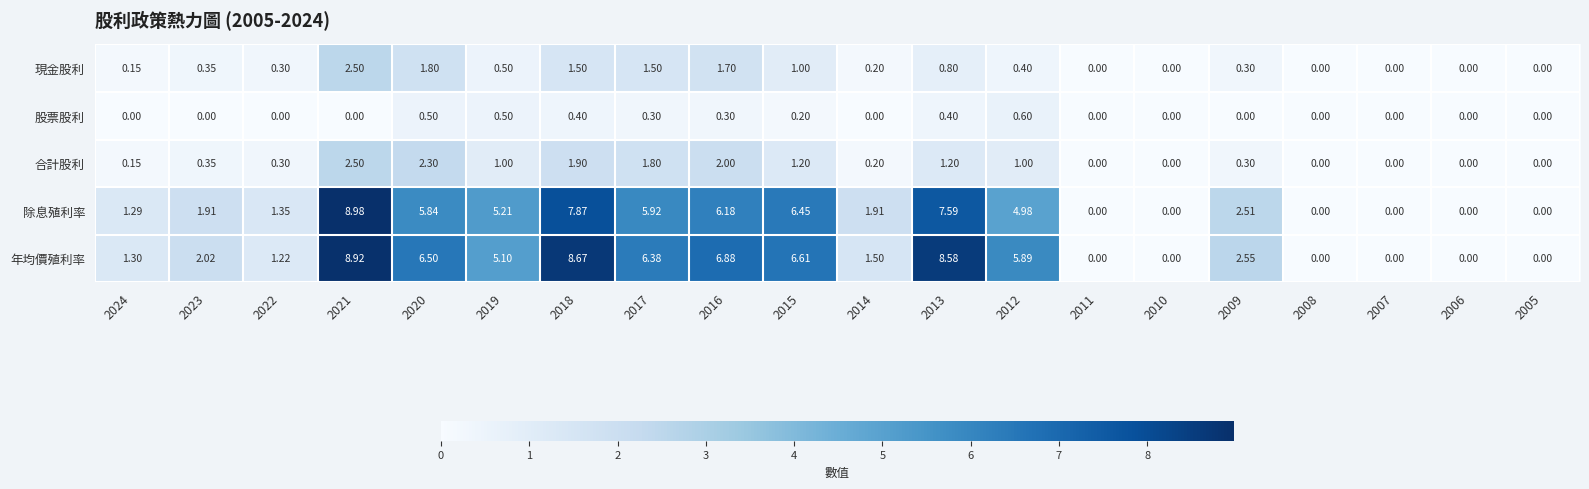

Which series has the largest range (max minus min)?

除息殖利率